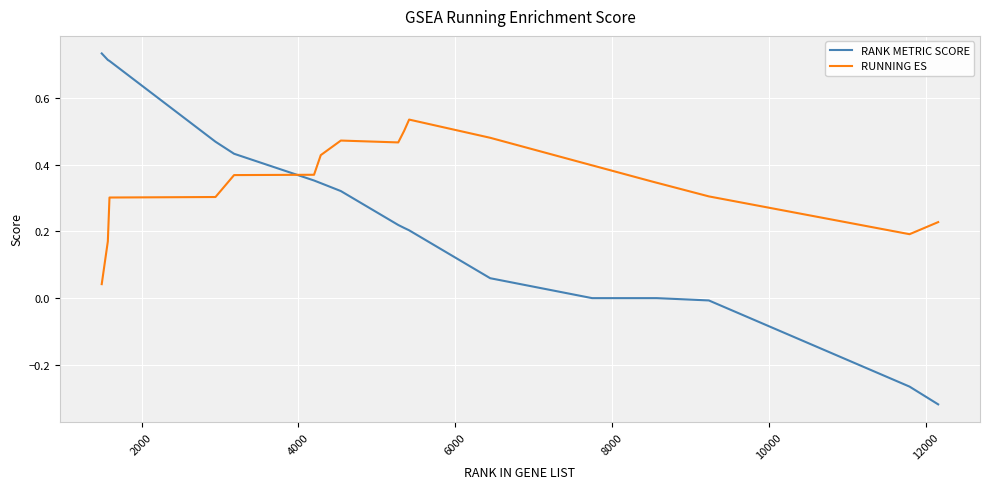

Rank the series by their maximum value, from lowest to highest.

RUNNING ES, RANK METRIC SCORE